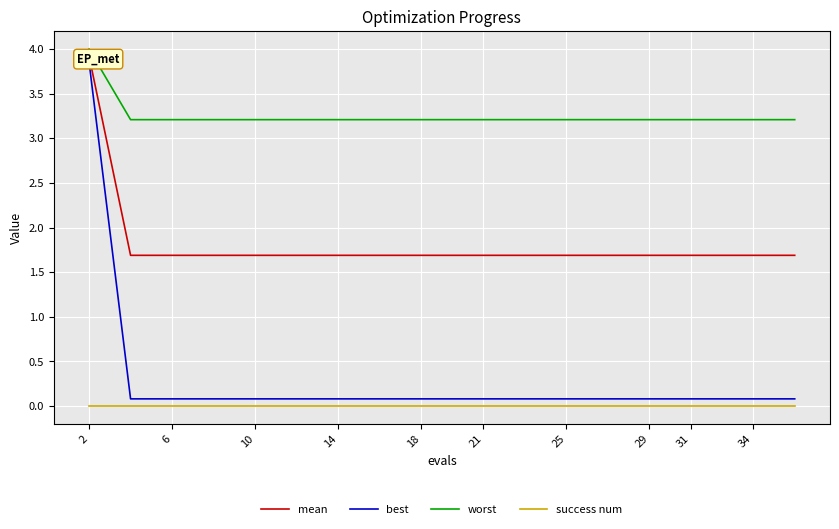

What is the lowest value of the mean series?

1.7